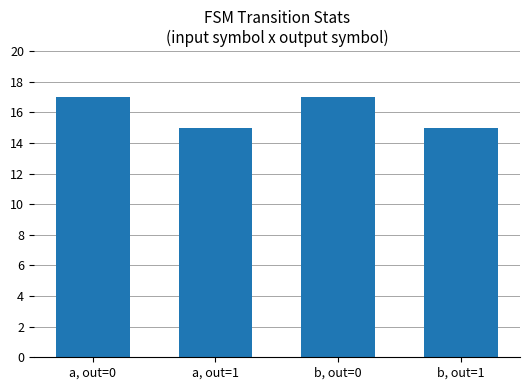

What is the value of the 1st bar from the left?

17